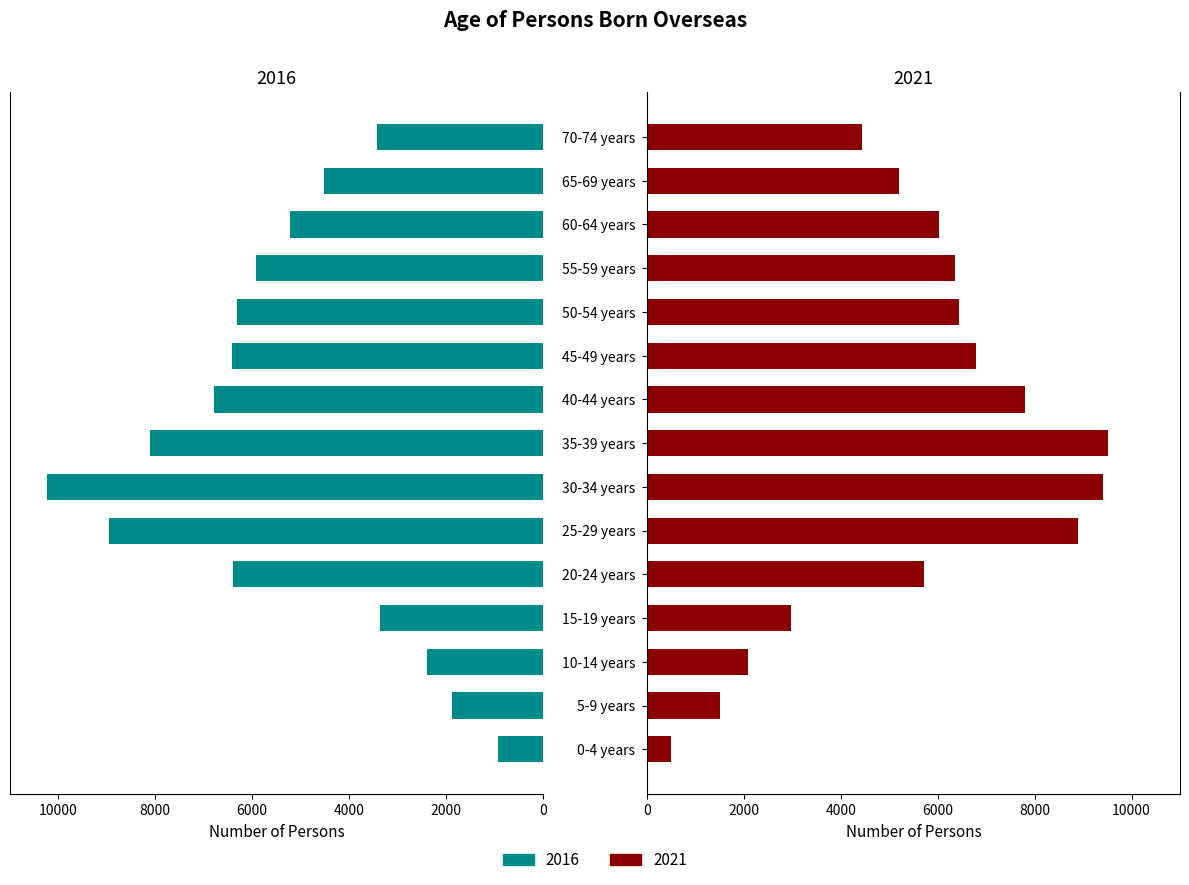

Between 5-9 years and 40-44 years, which series saw the biggest shift?

2021